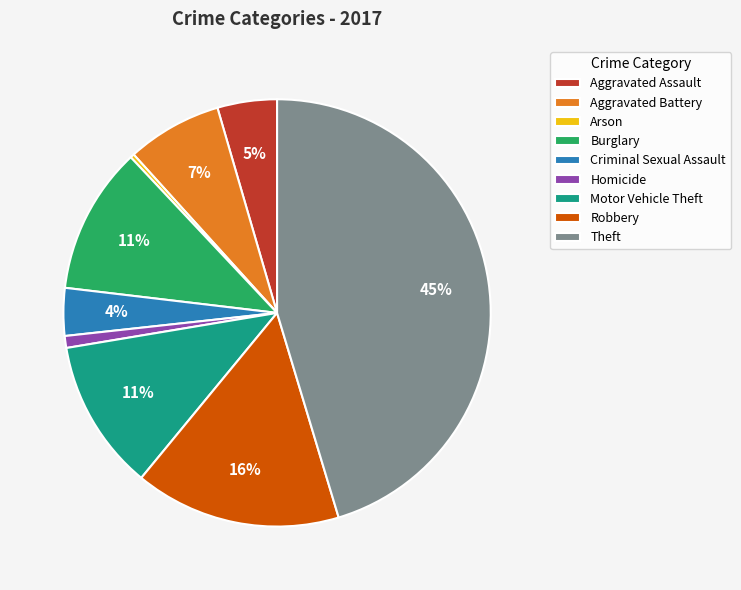

Between Theft and Motor Vehicle Theft, which is larger?

Theft